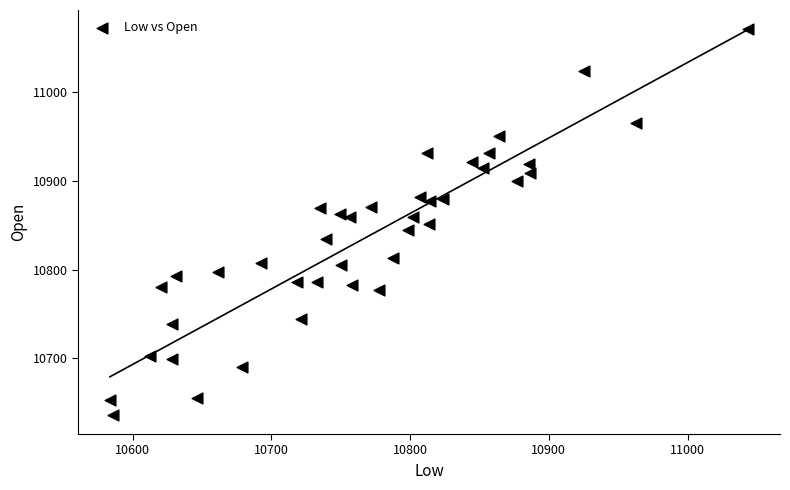

What is the range of X values (max minus min)?

460.0